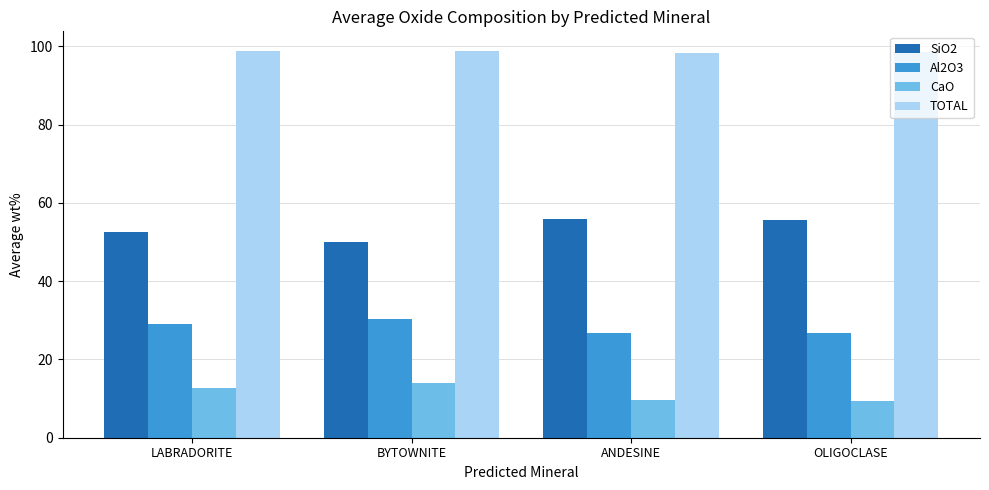

What position from the right is LABRADORITE?

4